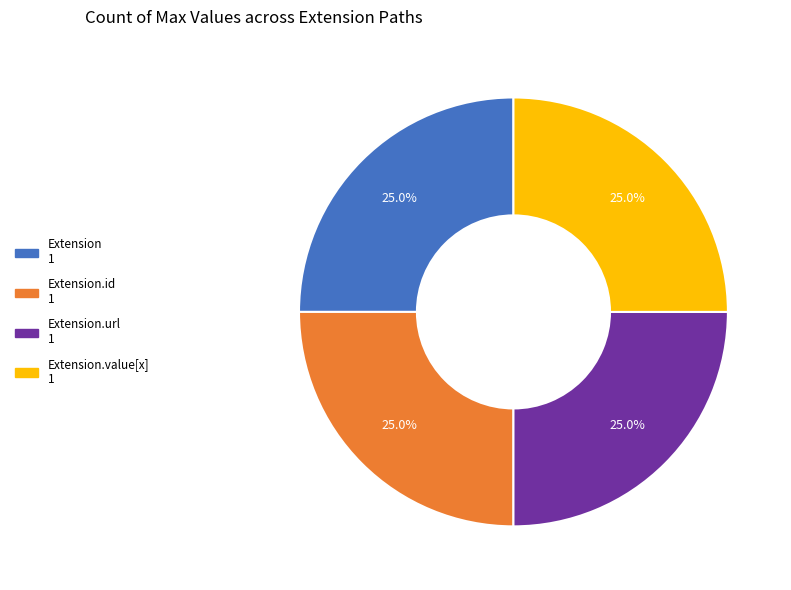

Count the number of slices in the pie.

4